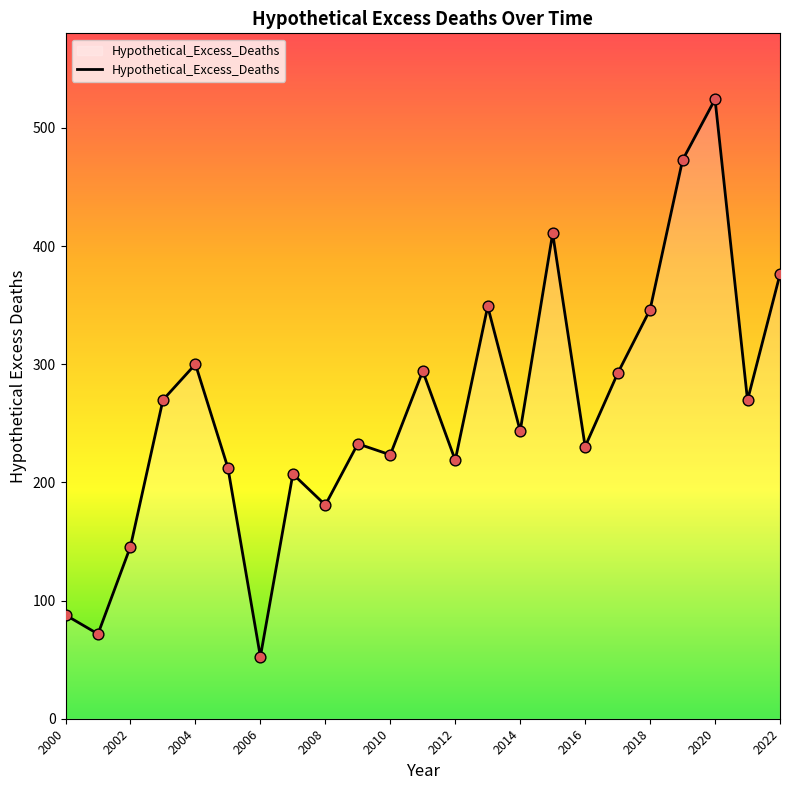

What is the smallest value displayed?

52.4